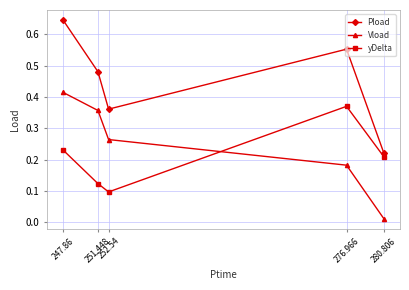

At how many categories does at least one series exceed 0?

5